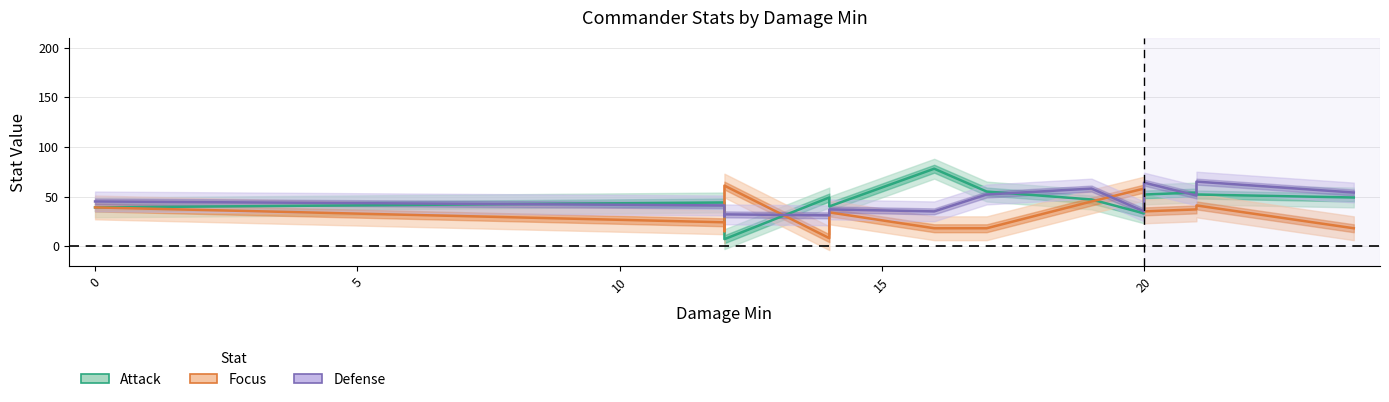

What is the value of the Attack point at the 6th from the left?

49